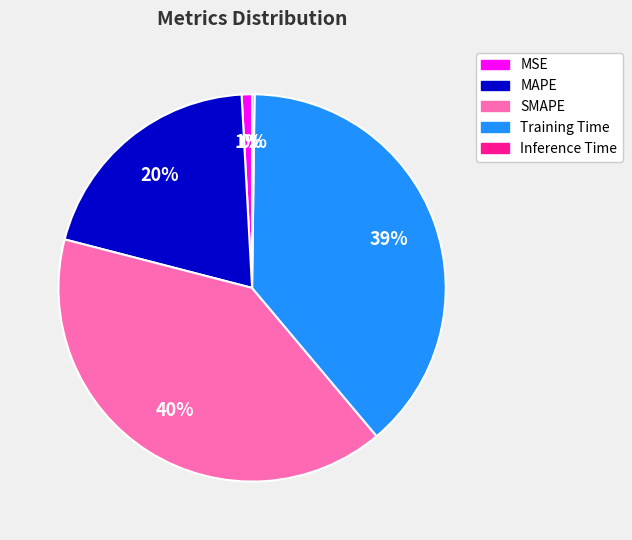

What is the largest slice in the pie chart?

SMAPE